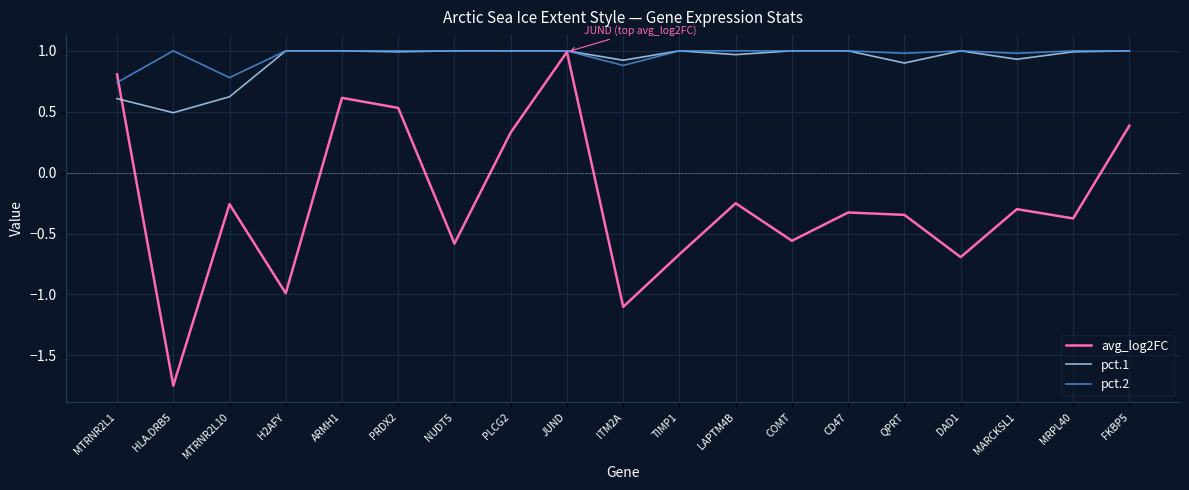

At which label does avg_log2FC reach its minimum?

HLA.DRB5